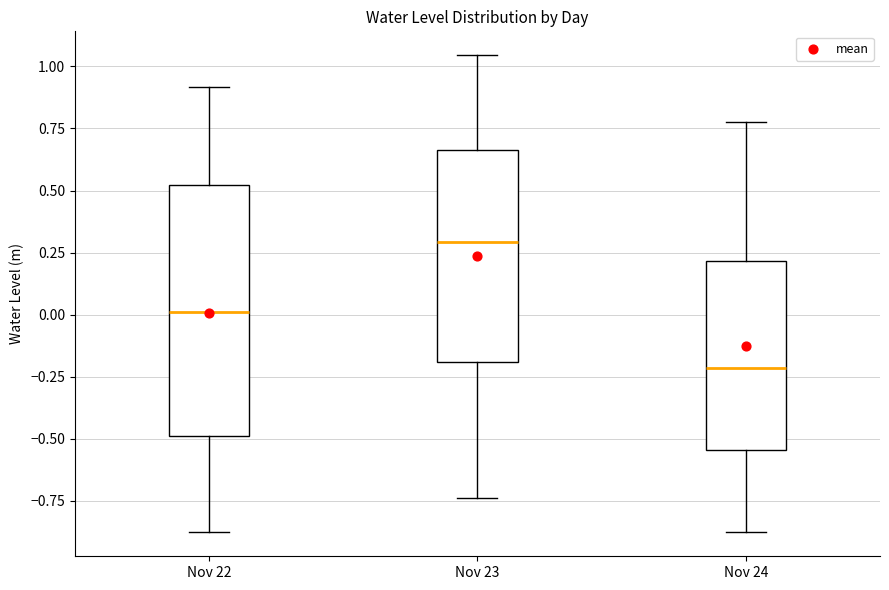

Which box is the tallest, from its lower edge to its upper edge?

Nov 22